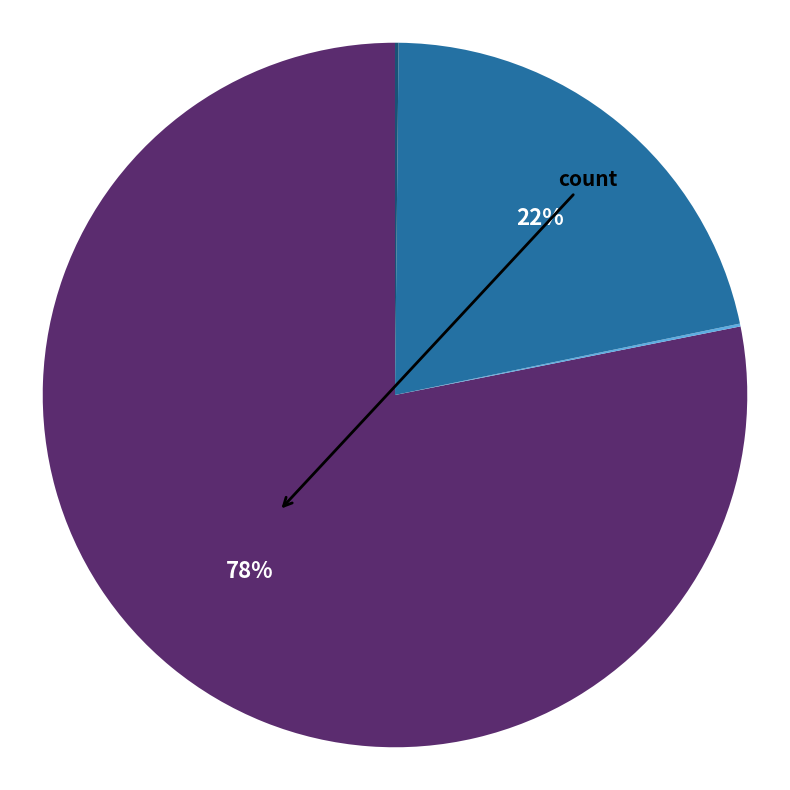

Is there any slice that represents more than half of the pie?

Yes